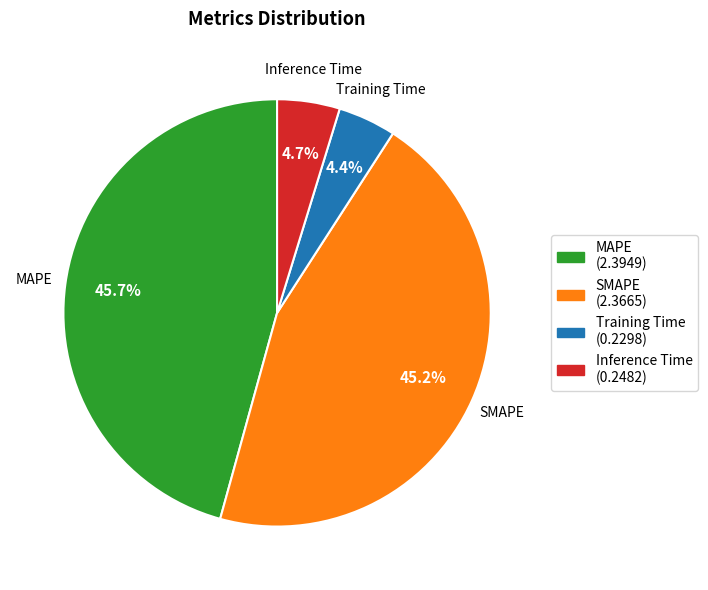

To the nearest percent, what is the combined percentage of Inference Time and SMAPE?

50%